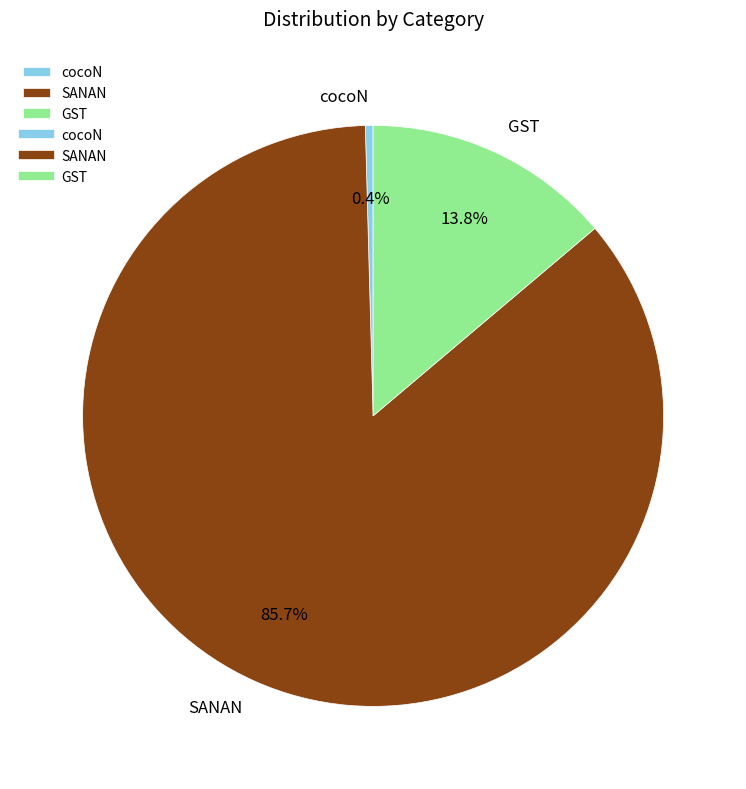

Which slice is the smallest?

cocoN